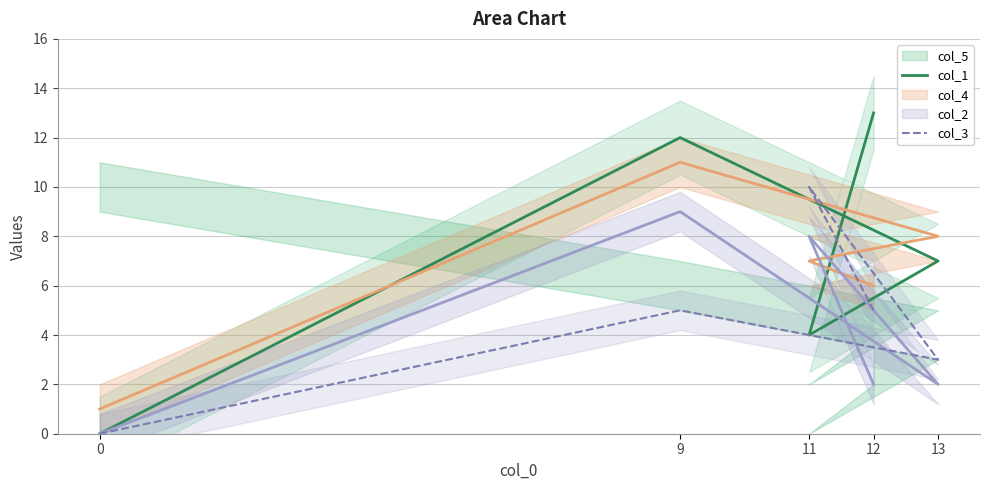

Reading right to left, extract all data points from this chart.

col_1: 13	4	7	12	0
col_3: 5	10	3	5	0